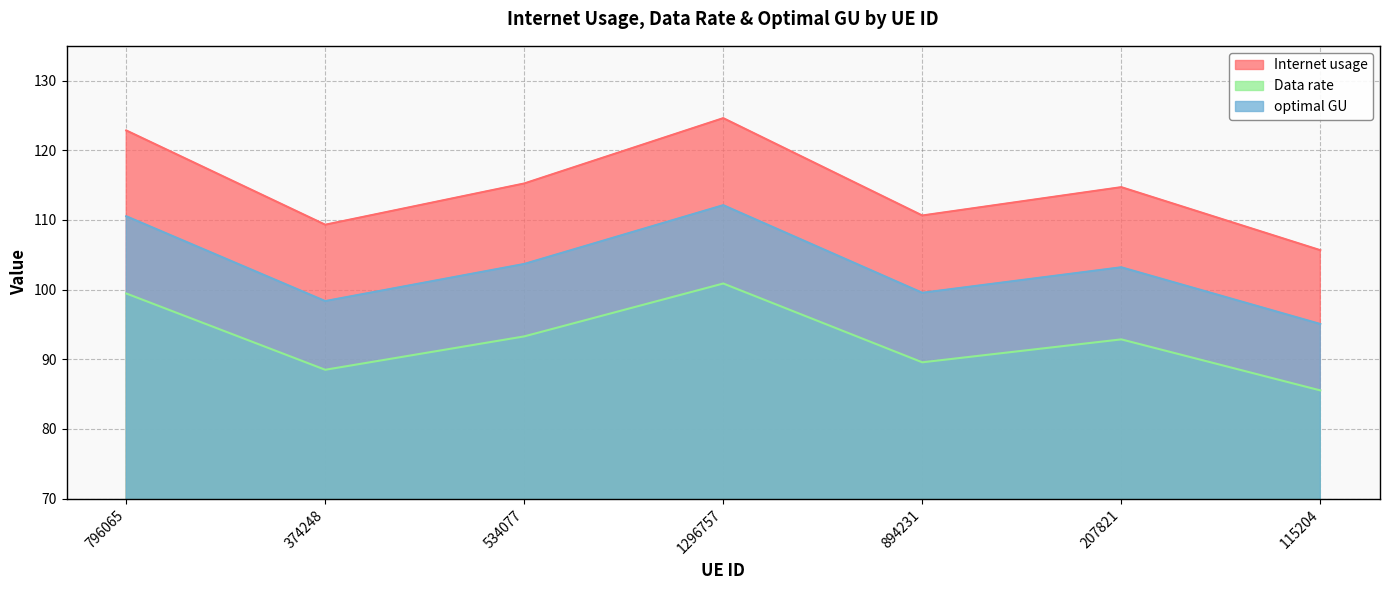

Reading right to left, list all the values displayed in this chart.

Internet usage: 115204=105.7	207821=114.7	894231=110.6	1296757=124.6	534077=115.2	374248=109.3	796065=122.9
Data rate: 115204=85.5	207821=92.9	894231=89.6	1296757=100.9	534077=93.3	374248=88.5	796065=99.5
optimal GU: 115204=95.1	207821=103.2	894231=99.6	1296757=112.1	534077=103.7	374248=98.4	796065=110.5